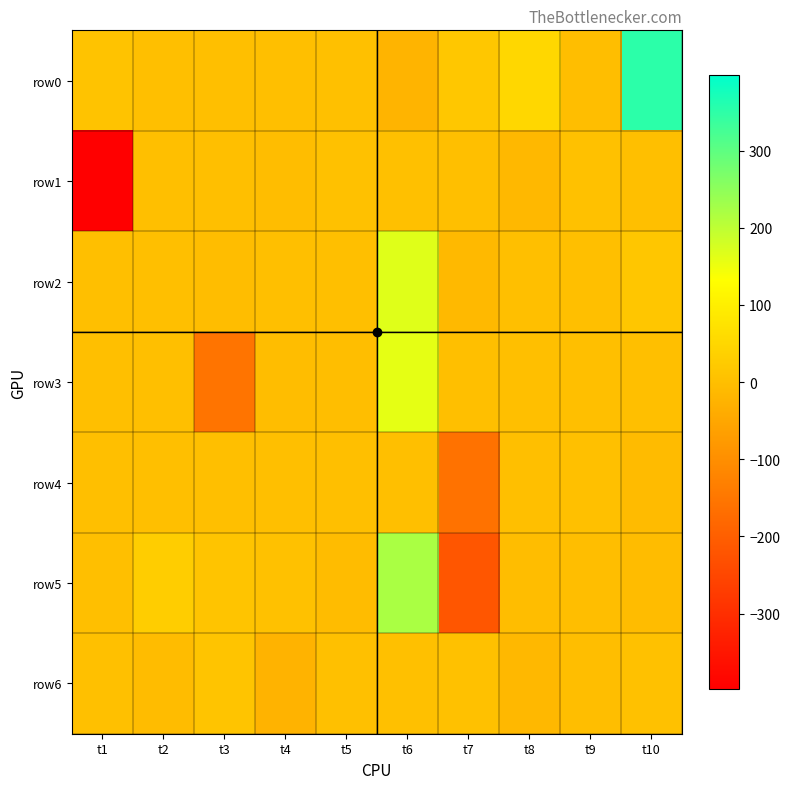

At which category is the sum across all series the highest?

t6